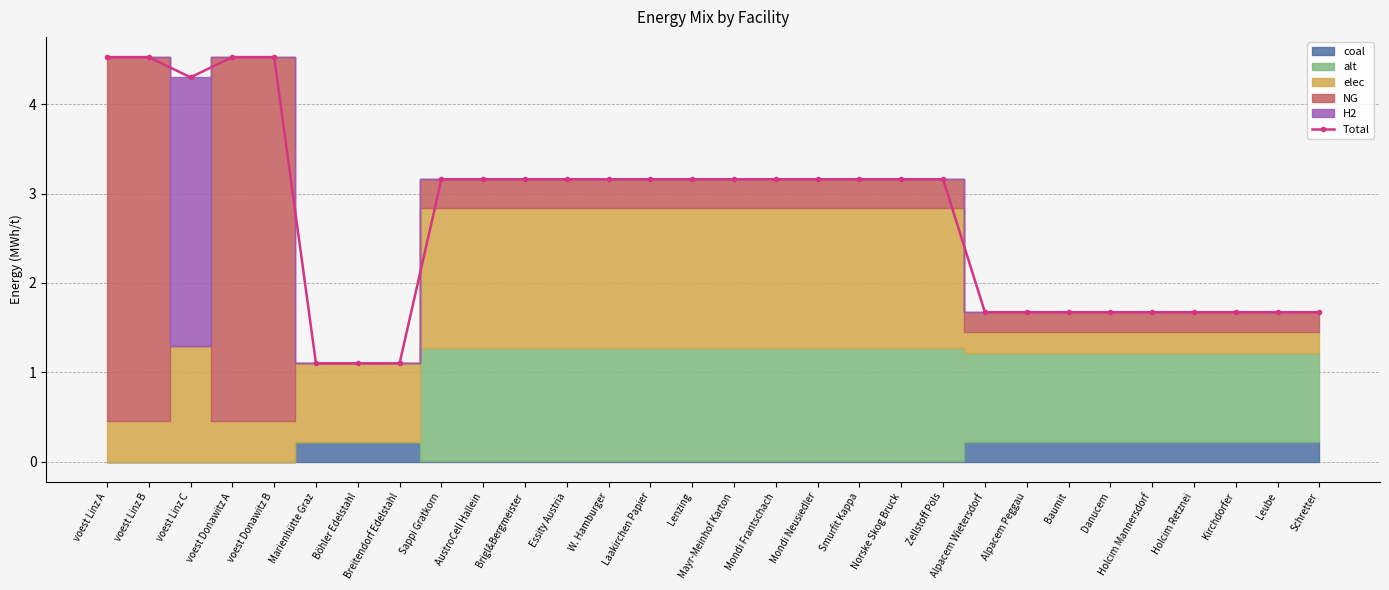

How many points are lower than both their immediate neighbors (excluding endpoints)?

1